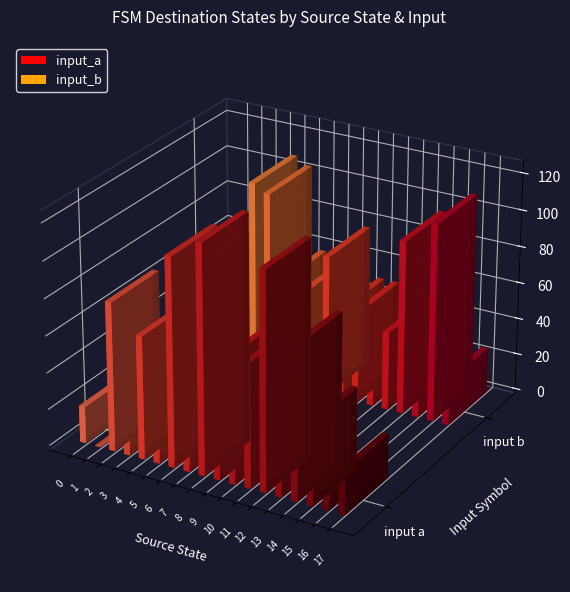

The value of input_a at 16 is 0. True or false?

True